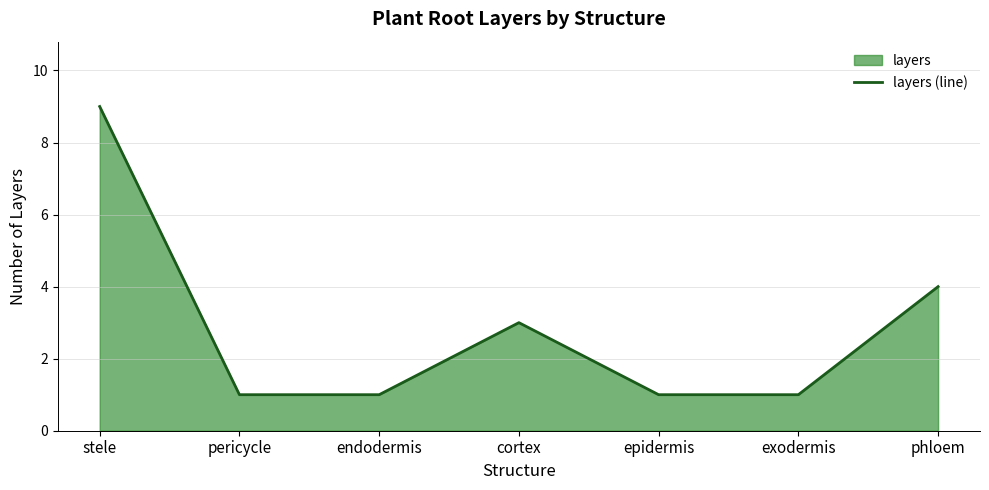

Does the chart display data point markers on the line(s)?

No